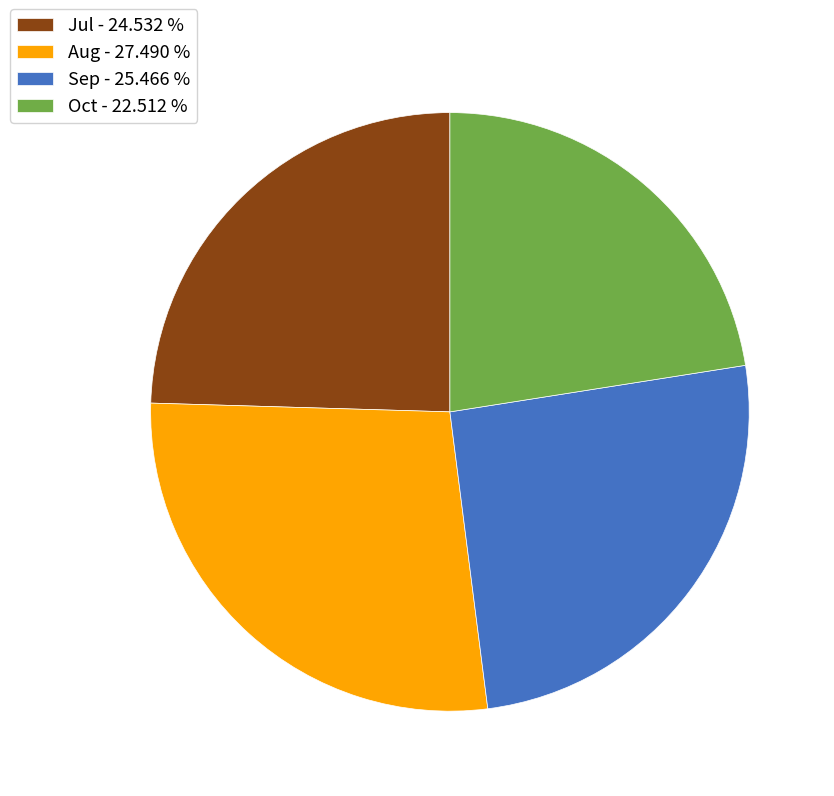

Is Oct - 22.512 % the majority of the pie?

No